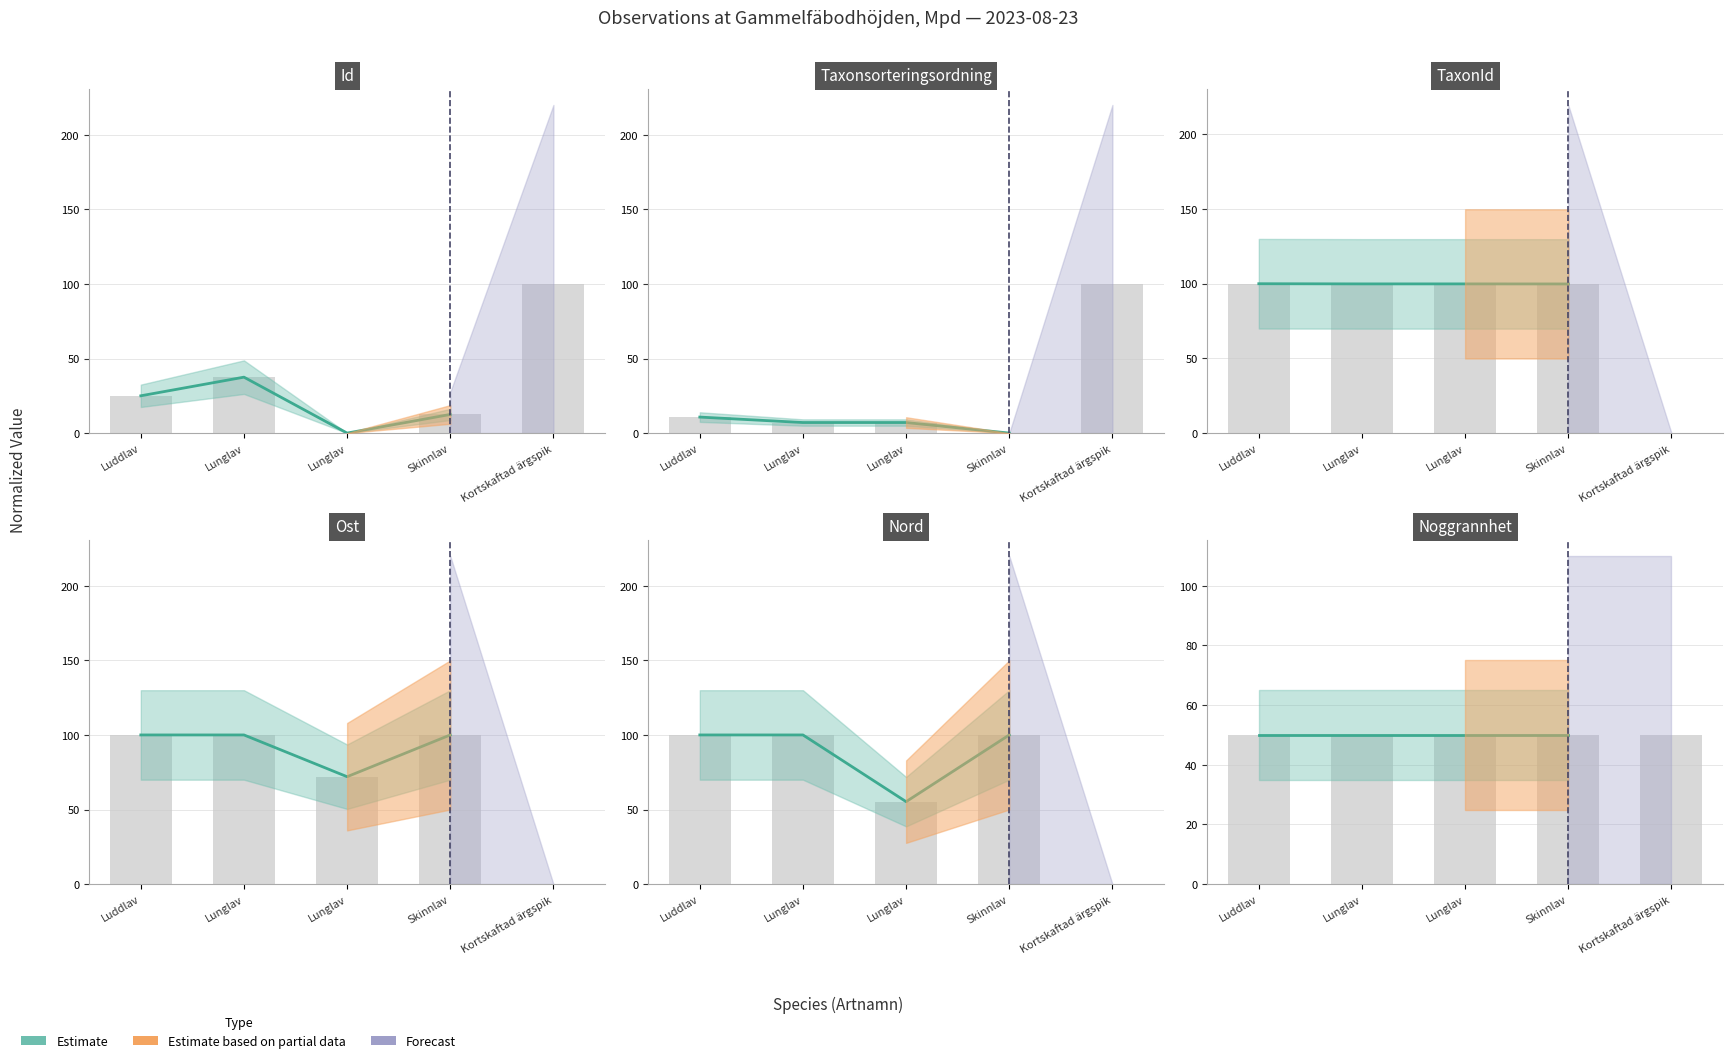

True or false: Id has a value of 43.9 at Luddlav.

False